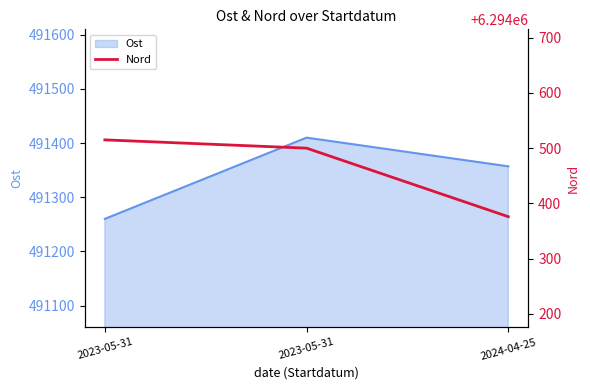

What is the label of the 3rd point from the right?

2023-05-31